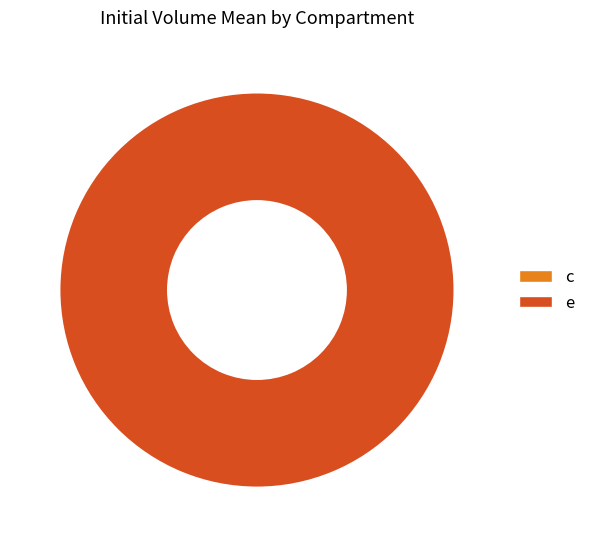

What is the smallest slice in the pie chart?

c